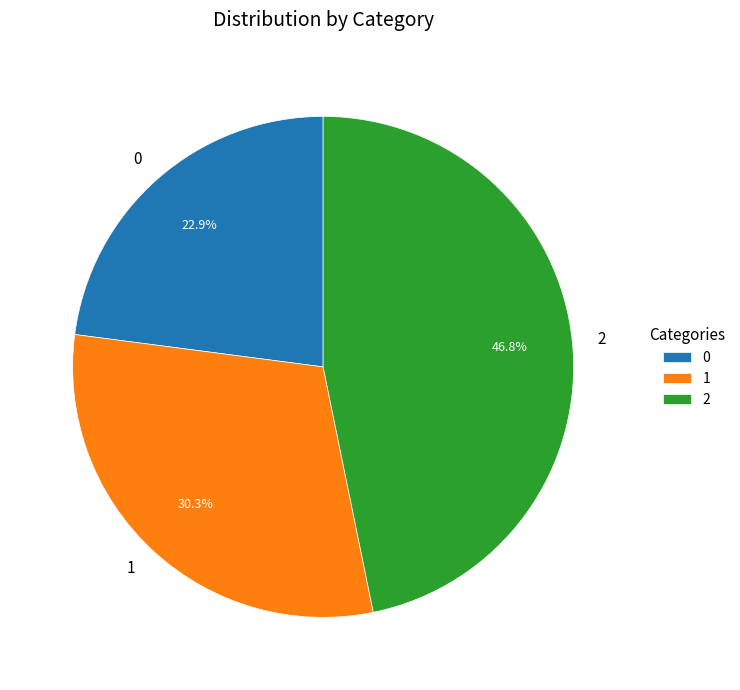

How many segments does this pie chart have?

3